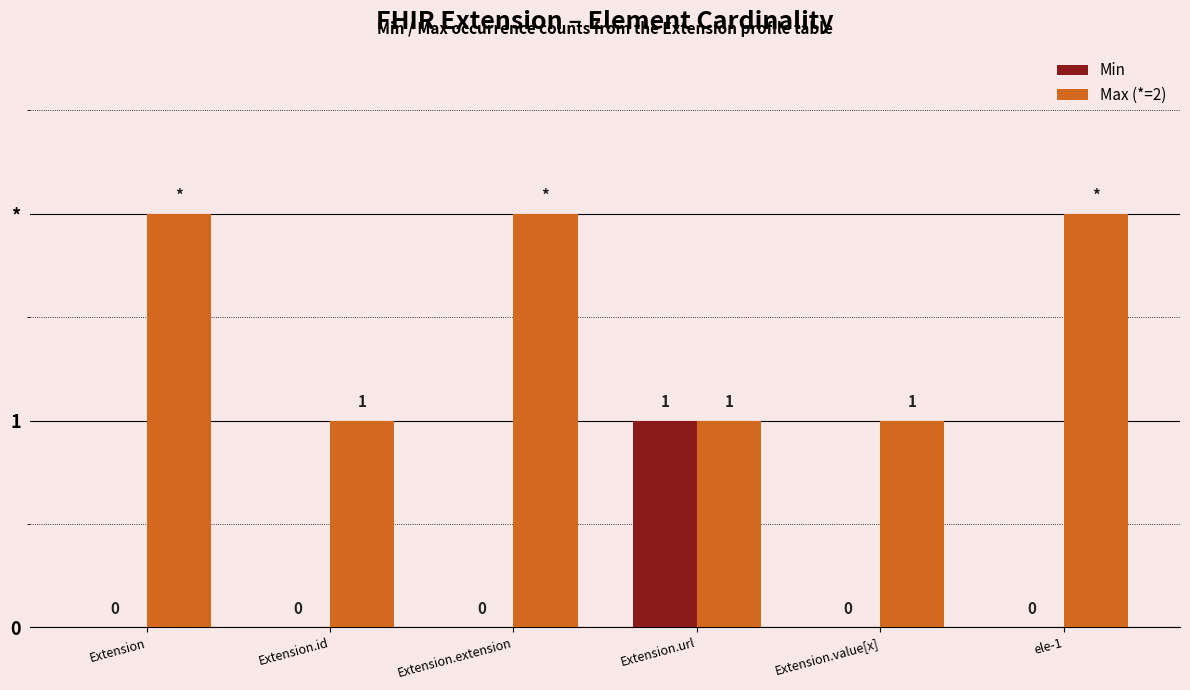

What are all the series names shown in the legend?

Min, Max (*=2)